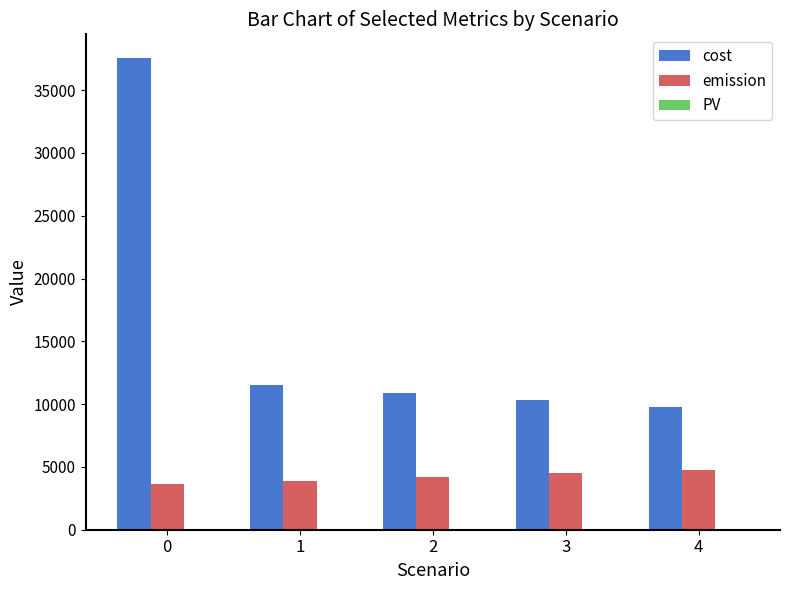

Is the value of emission at 2 greater than the value of cost at 0?

No